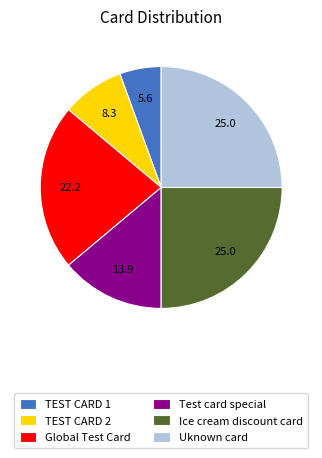

True or false: Global Test Card accounts for 22% of the total.

True